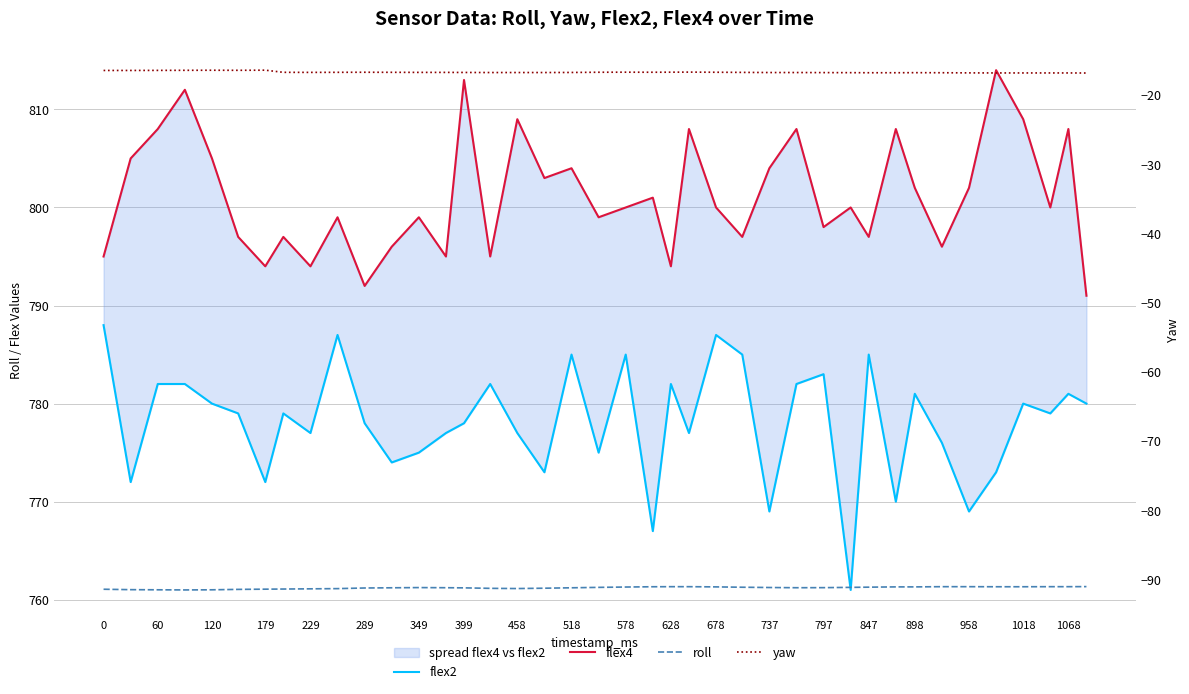

At how many categories does at least one series exceed 720?

40